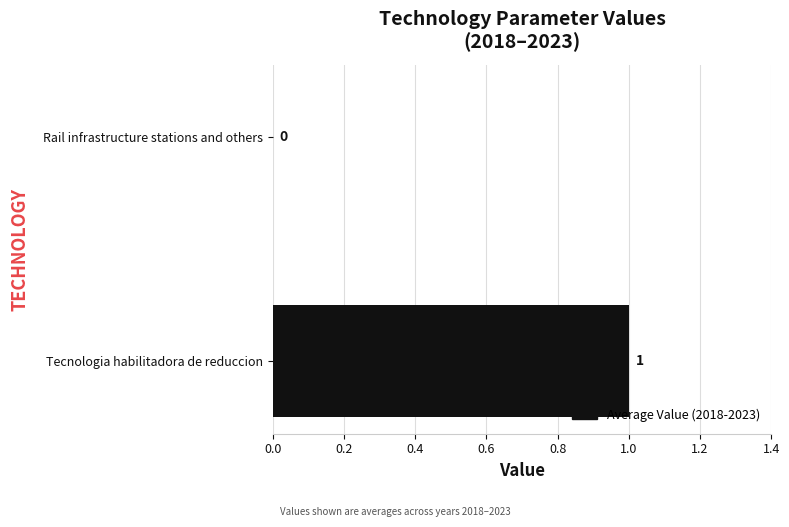

Reading top to bottom, list all the values displayed in this chart.

Rail infrastructure stations and others=0	Tecnologia habilitadora de reduccion=1